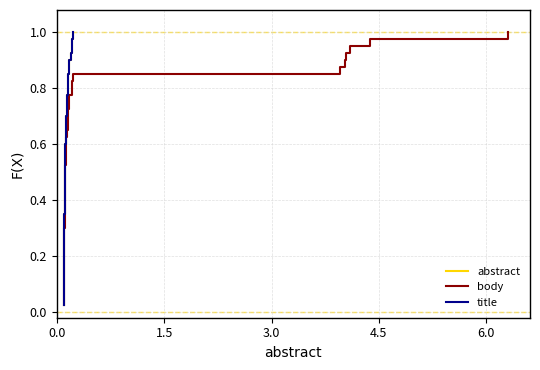

Does the chart have visible grid lines?

Yes